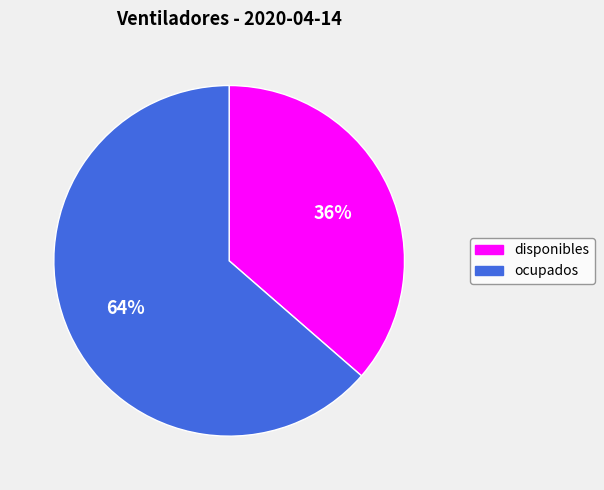

Which slice is the smallest?

disponibles